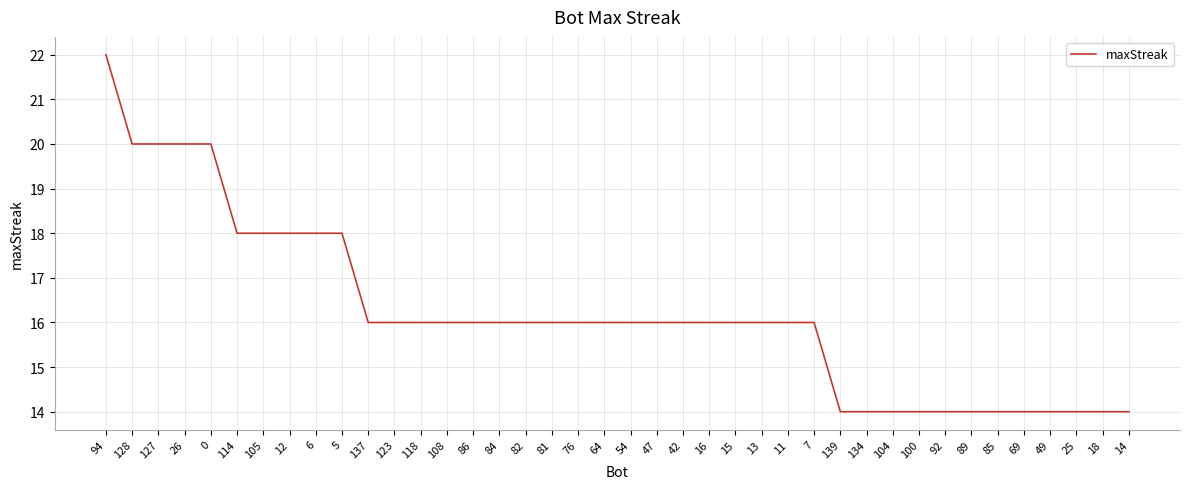

Which label corresponds to the largest value in the chart?

94